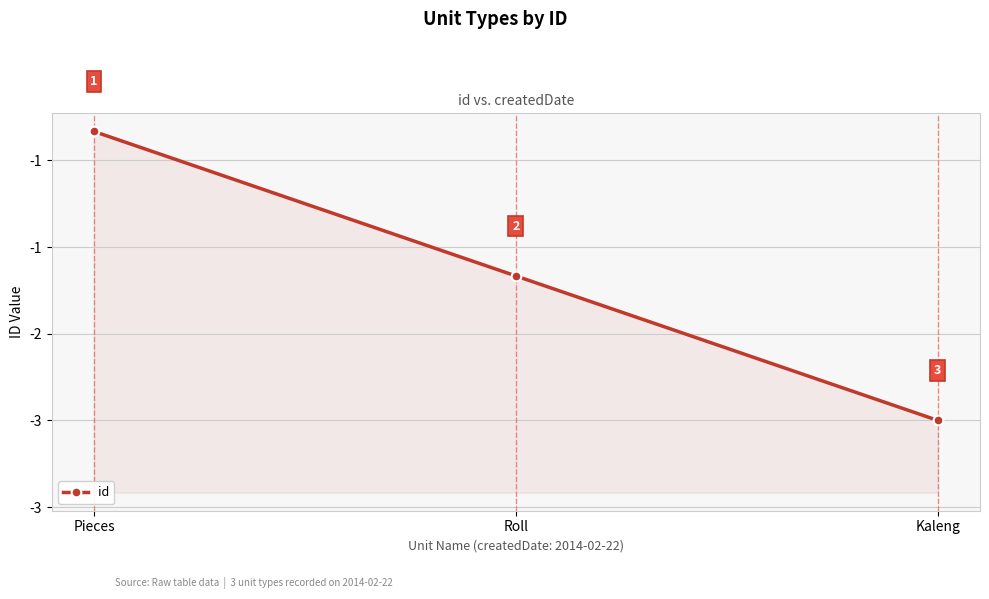

What is the approximate value at Pieces?

-1